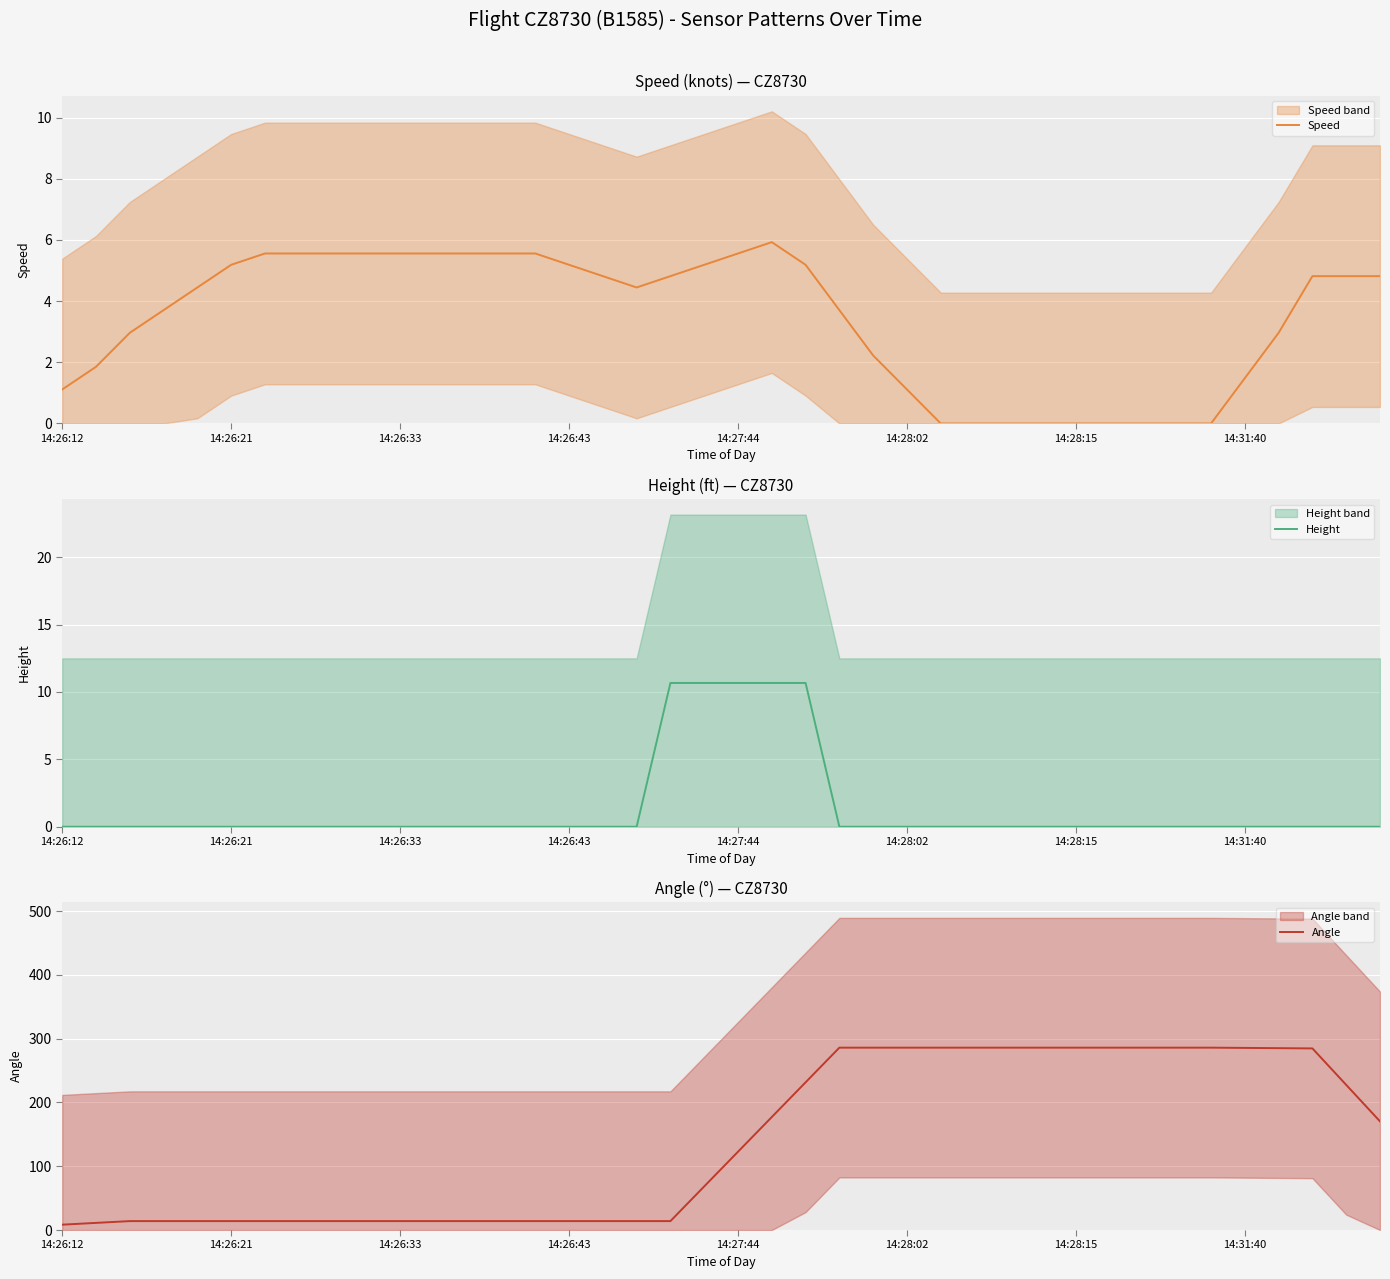

What is the value of the Angle point at the 11th from the left?

14.0